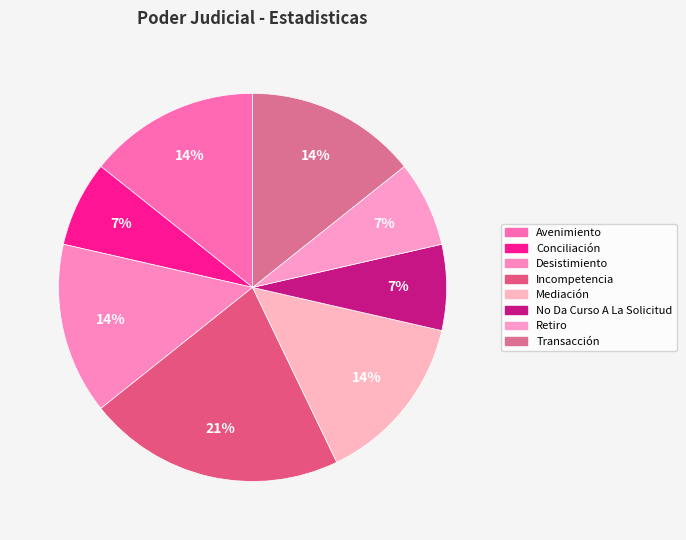

Rank the categories by value from lowest to highest.

Conciliación, No Da Curso A La Solicitud, Retiro, Avenimiento, Desistimiento, Mediación, Transacción, Incompetencia